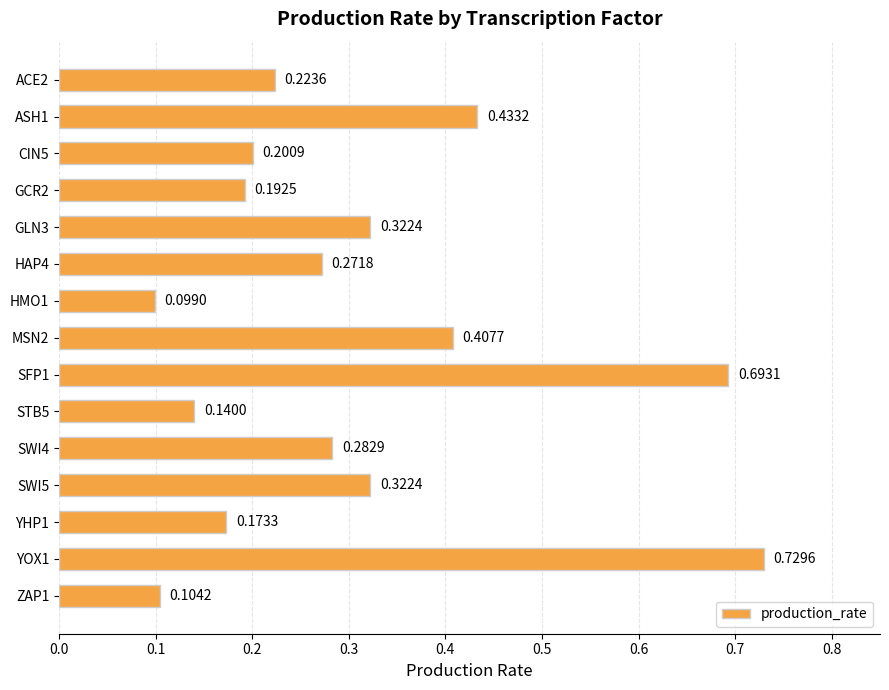

How many bars are there in total?

15